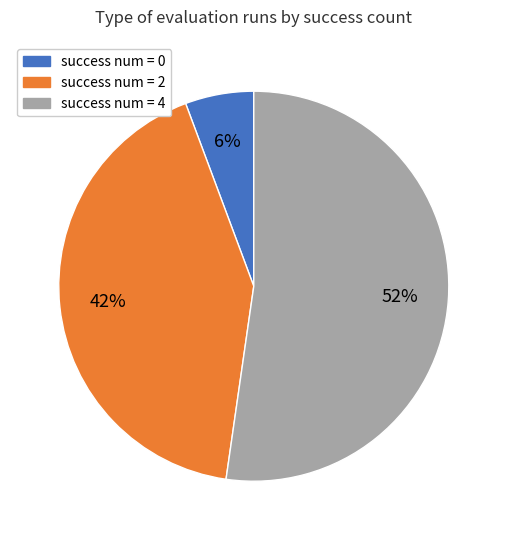

Is there any slice that represents more than half of the pie?

Yes